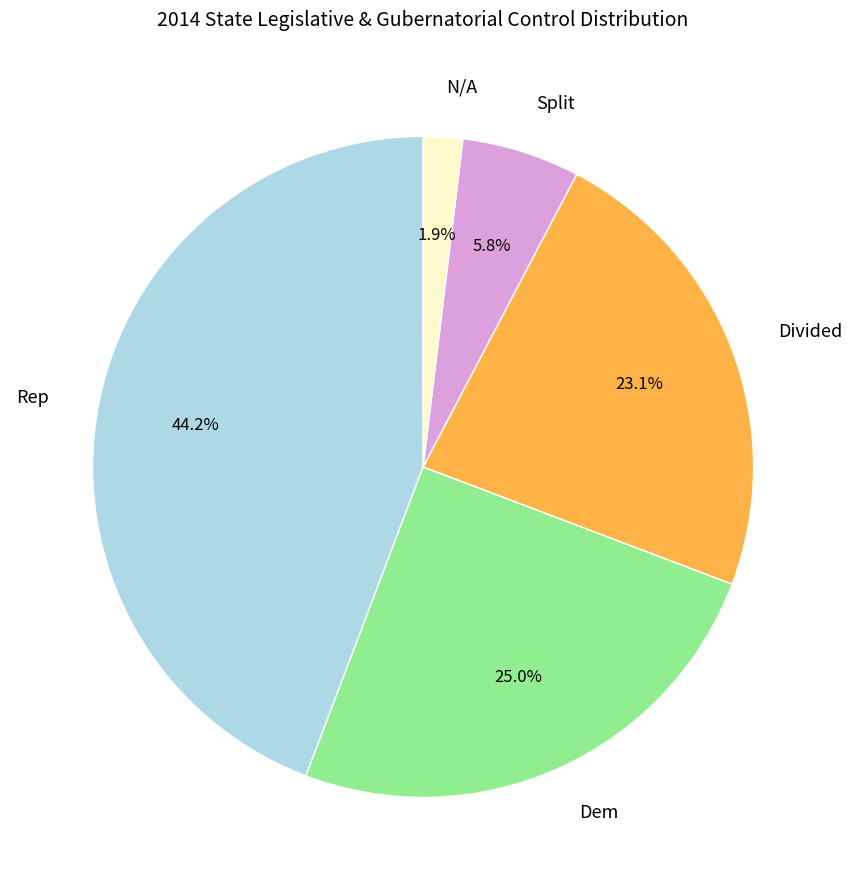

What portion of the pie excludes Split?

94.2%